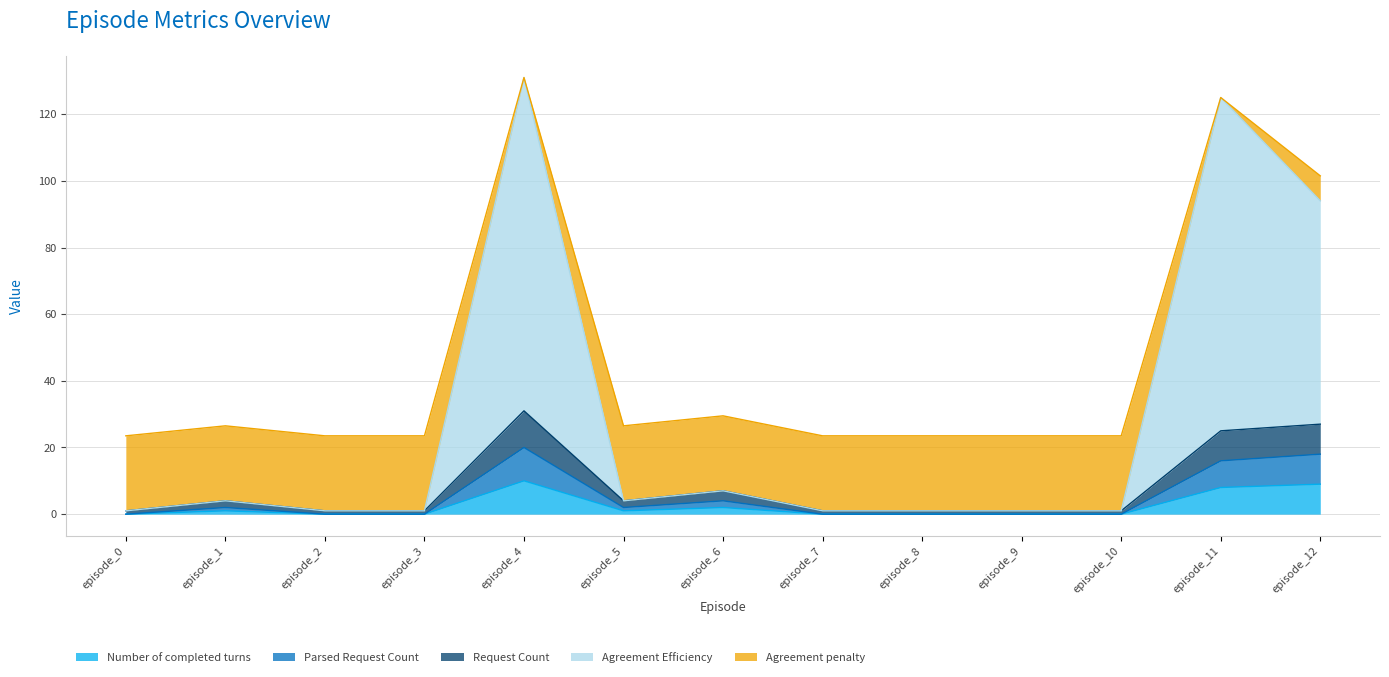

Where is the first local maximum for Parsed Request Count?

episode_1